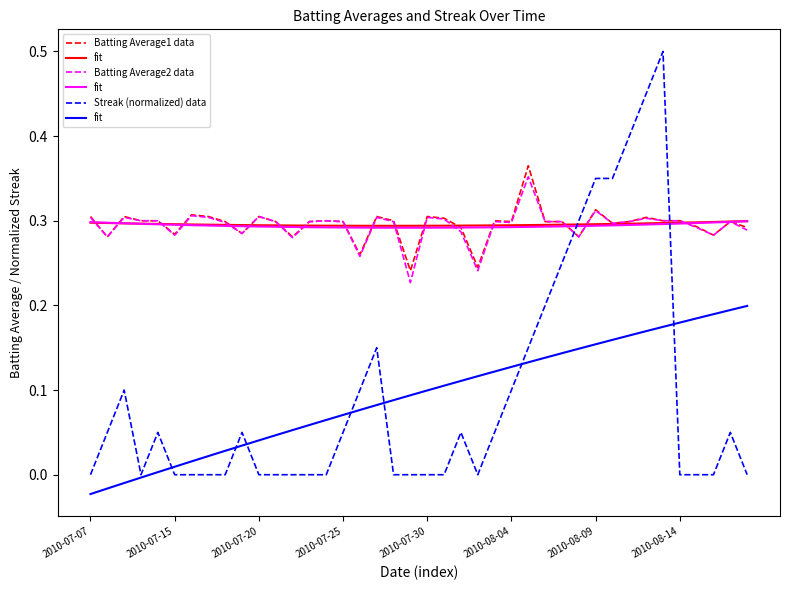

True or false: Batting Average2 data and Batting Average1 data intersect in this chart.

False